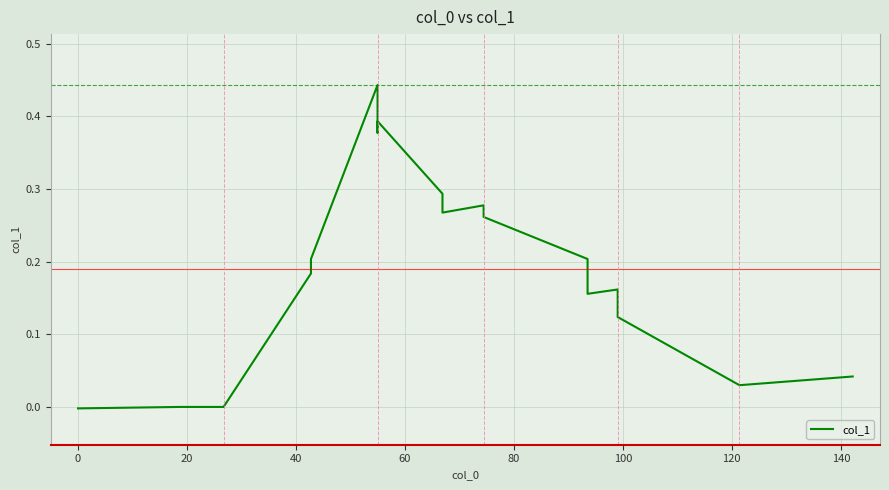

Is this an area chart (filled region under the line)?

No